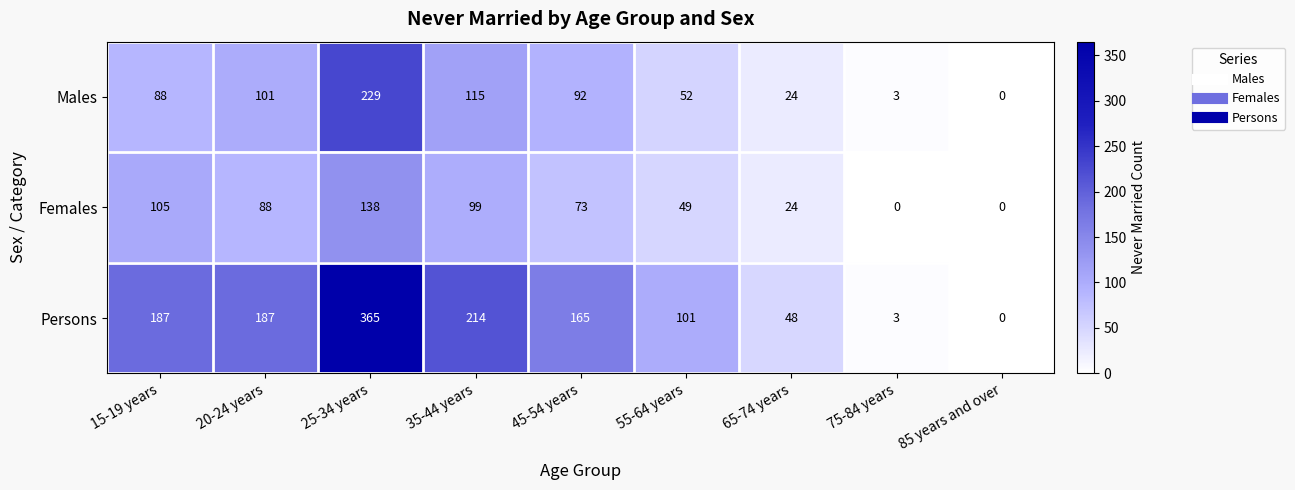

Which series has the largest range (max minus min)?

Persons